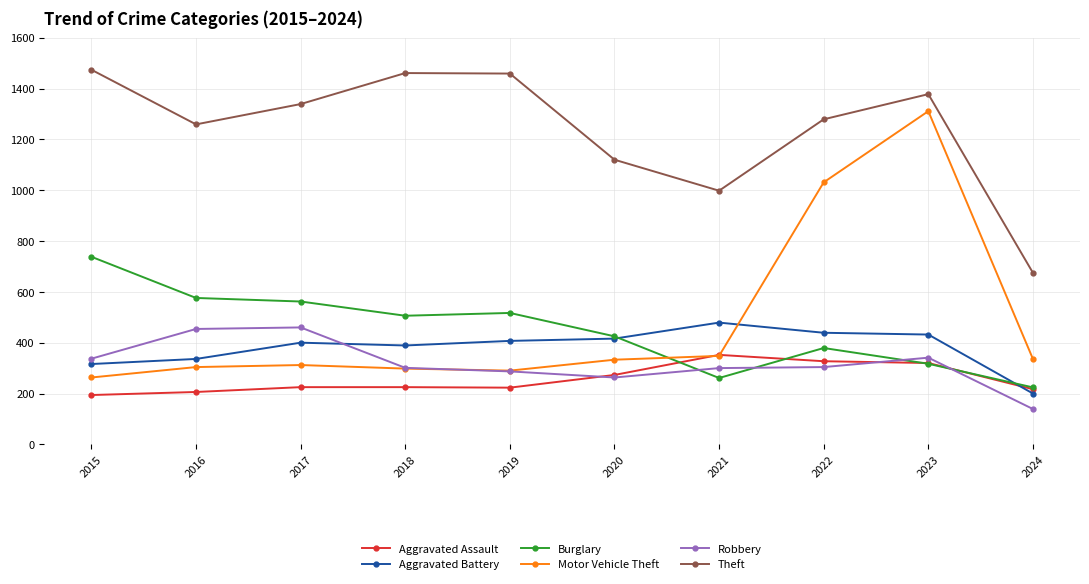

Which category has the highest value across all series?

2015